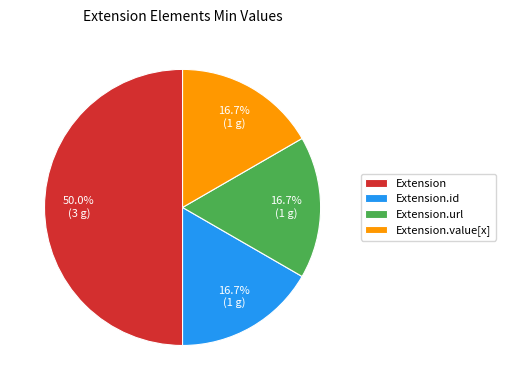

Between Extension.id and Extension, which is larger?

Extension